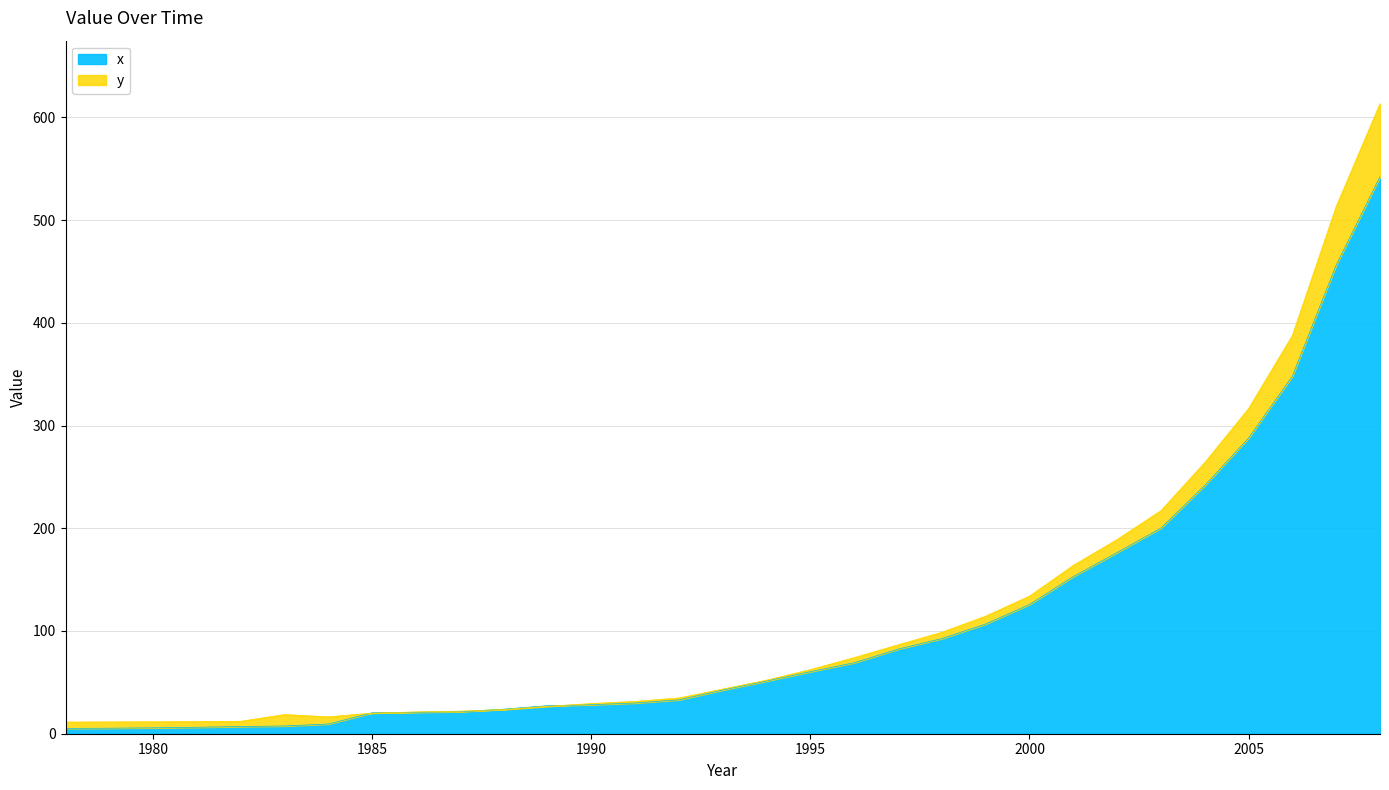

Reading left to right, transcribe all the data shown in this chart.

y: 1978=11.3	1979=11.5	1980=11.6	1981=11.8	1982=12.1	1983=18.7	1984=16.4	1985=20.0	1986=21.2	1987=22.0	1988=23.6	1989=26.6	1990=29.4	1991=31.5	1992=34.8	1993=43.5	1994=52.2	1995=62.4	1996=74.1	1997=86.5	1998=98.8	1999=114.4	2000=134.0	2001=163.9	2002=189.0	2003=217.2	2004=264.0	2005=316.5	2006=387.6	2007=513.2	2008=613.3
x: 1978=5.2	1979=5.4	1980=5.7	1981=6.3	1982=7.0	1983=7.6	1984=9.5	1985=20.4	1986=20.9	1987=21.4	1988=23.9	1989=27.3	1990=28.2	1991=29.9	1992=33.0	1993=42.6	1994=51.3	1995=60.4	1996=69.1	1997=82.3	1998=92.6	1999=106.8	2000=125.8	2001=153.0	2002=176.4	2003=200.2	2004=241.7	2005=287.8	2006=348.0	2007=456.2	2008=542.2